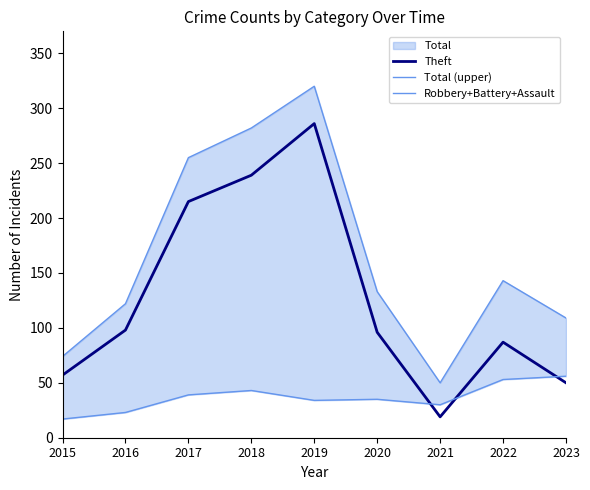

True or false: Total (upper) has a value of 255 at 2017.

True